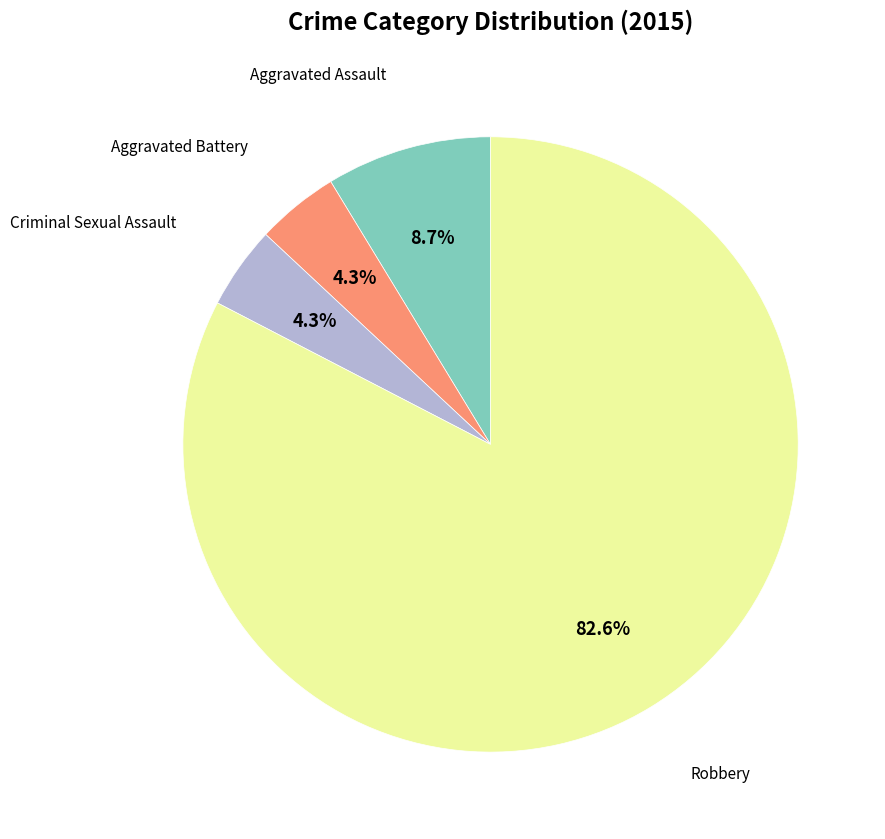

Is there a majority slice in this chart?

Yes